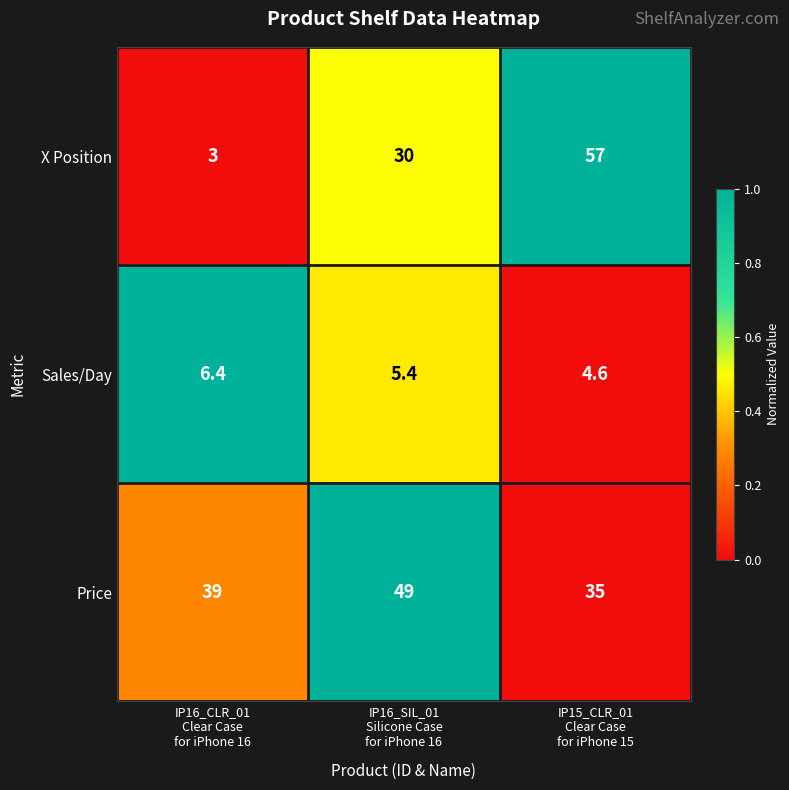

Reading right to left, what are all the values shown in this chart?

X Position: 57.0	30.0	3.0
Sales/Day: 4.6	5.4	6.4
Price: 35.0	49.0	39.0